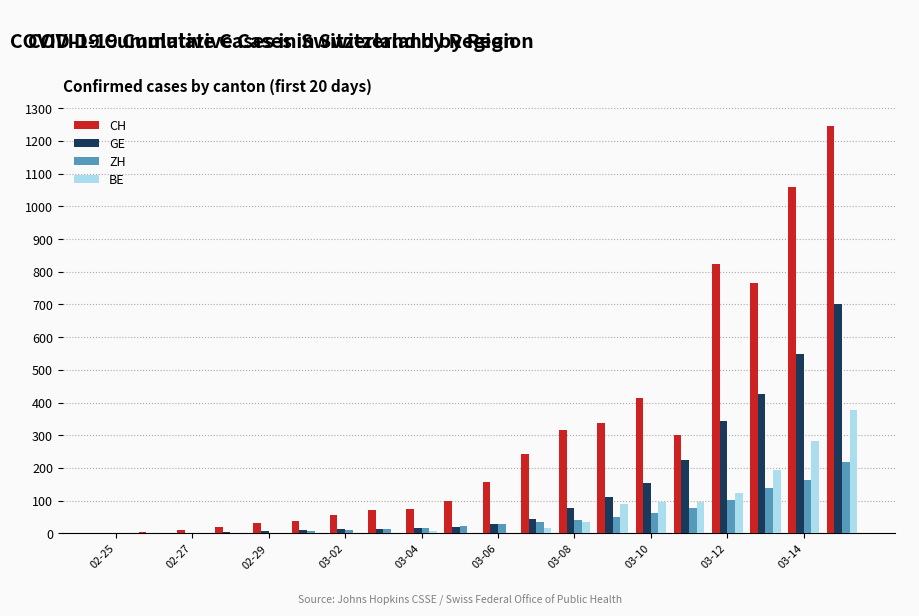

What is the sum of all CH values?

6063